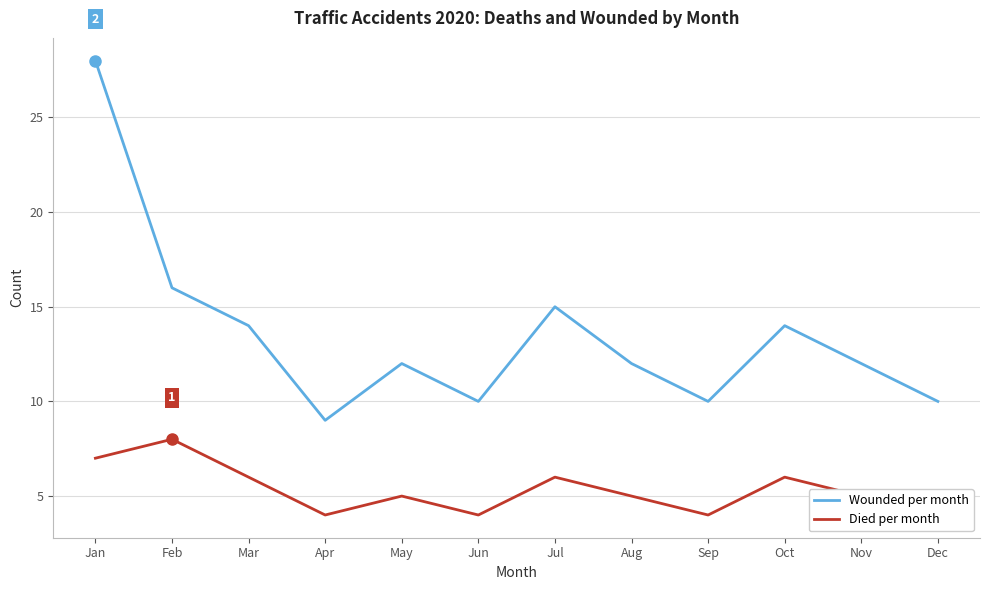

Reading left to right, transcribe all the data shown in this chart.

Wounded per month: Jan=28	Feb=16	Mar=14	Apr=9	May=12	Jun=10	Jul=15	Aug=12	Sep=10	Oct=14	Nov=12	Dec=10
Died per month: Jan=7	Feb=8	Mar=6	Apr=4	May=5	Jun=4	Jul=6	Aug=5	Sep=4	Oct=6	Nov=5	Dec=4